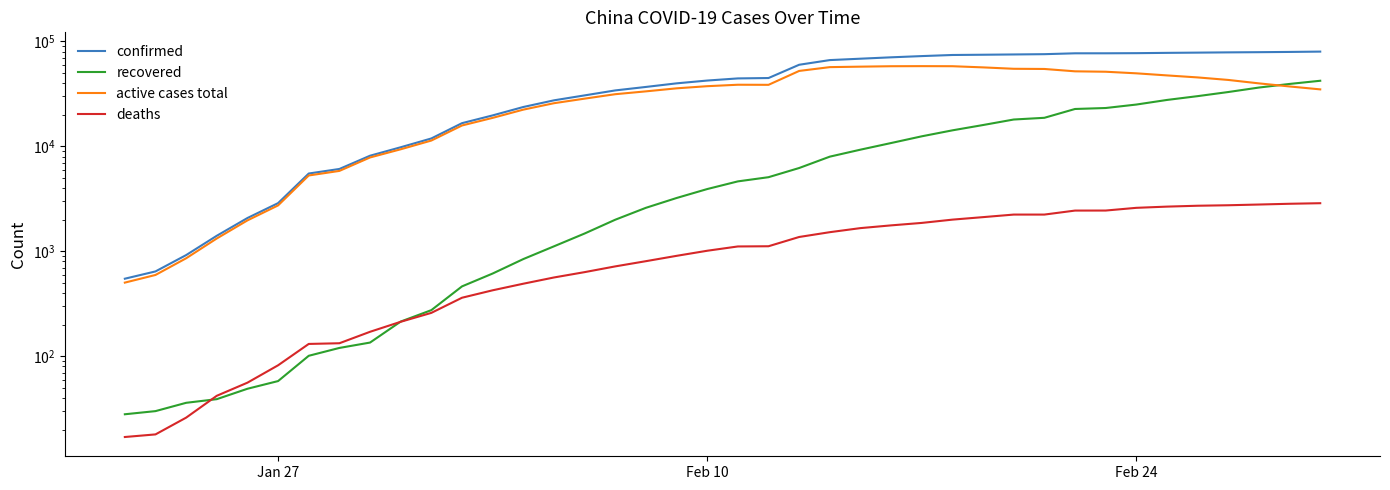

Which series ends up on top after the final intersection of active cases total and recovered?

recovered